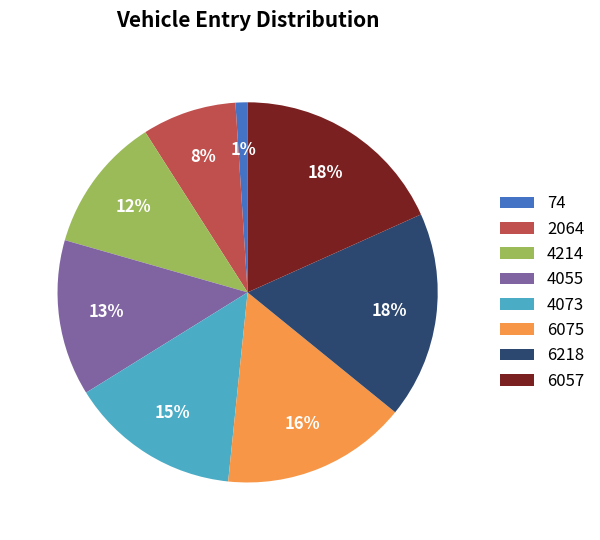

True or false: 74 accounts for 8% of the total.

False